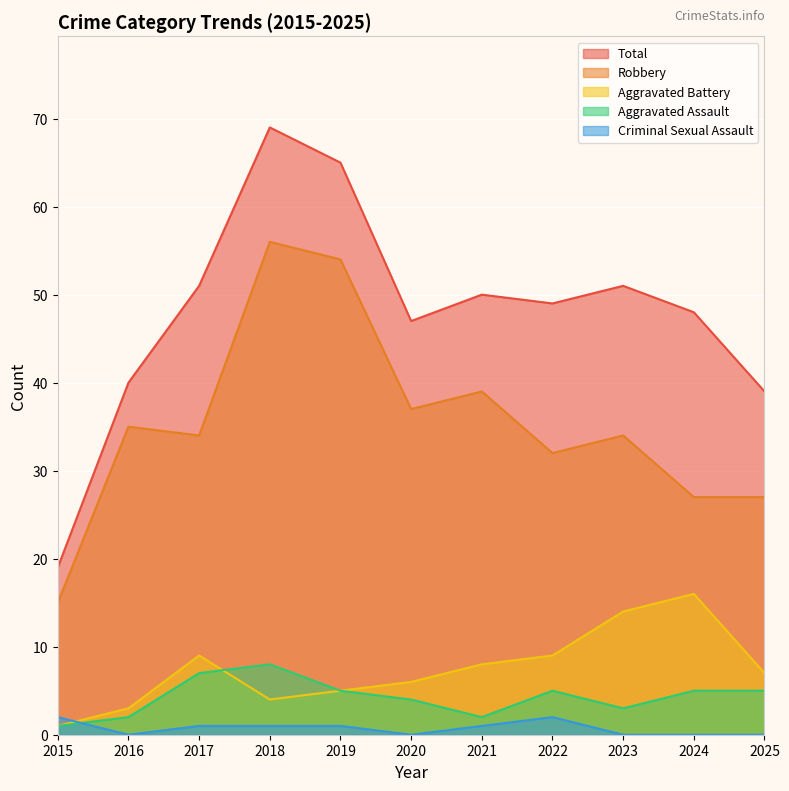

The Total series shows 19 at 2015. True or false?

True